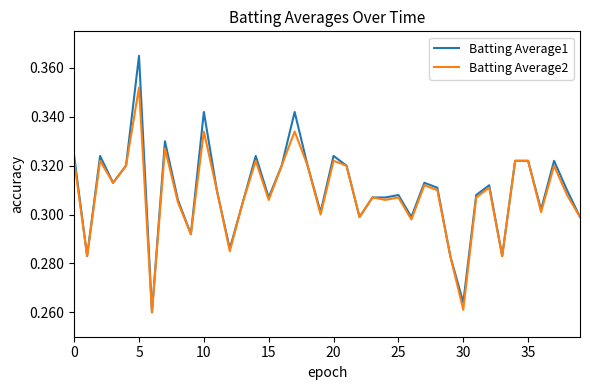

List the series in order of their peak value, highest first.

Batting Average1, Batting Average2